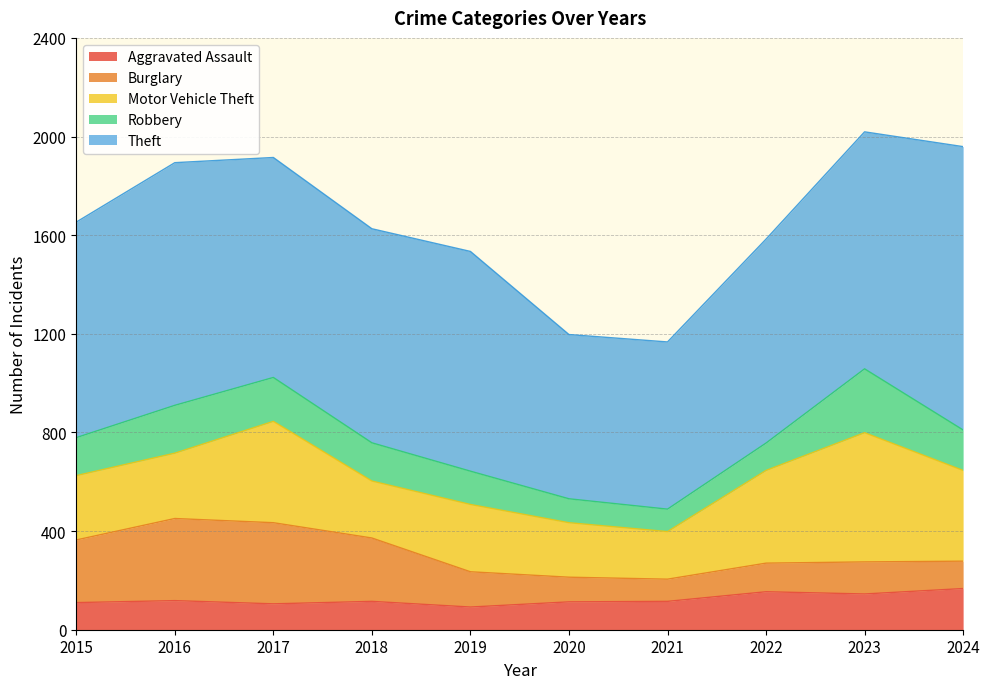

True or false: Aggravated Assault and Robbery cross at least once.

True